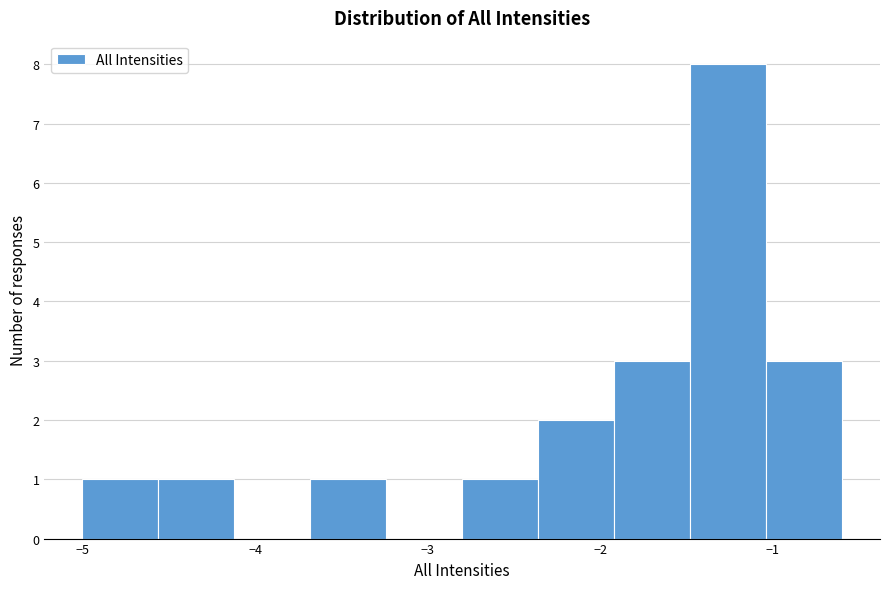

Reading left to right, transcribe this chart: for each bar, give the range it covers on the x-axis and its height. Neither the bar edges nor the heights are printed on the chart, so give them approximately, as read against the axes.

-5.00 to -4.56: 1
-4.56 to -4.12: 1
-4.12 to -3.68: 0
-3.68 to -3.24: 1
-3.24 to -2.80: 0
-2.80 to -2.36: 1
-2.36 to -1.92: 2
-1.92 to -1.48: 3
-1.48 to -1.04: 8
-1.04 to -0.60: 3